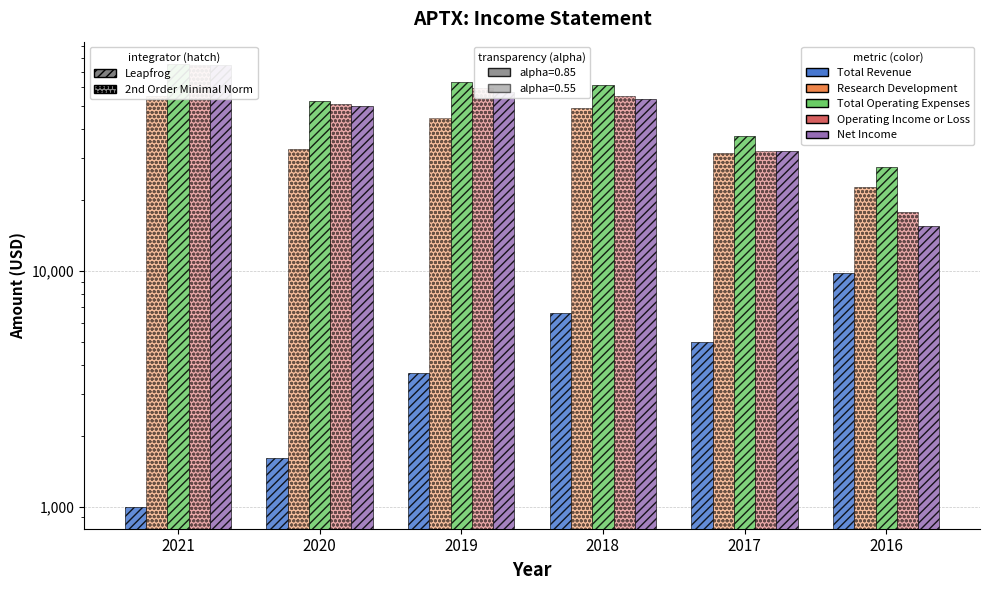

What is the average value of the Operating Income or Loss series?

48283